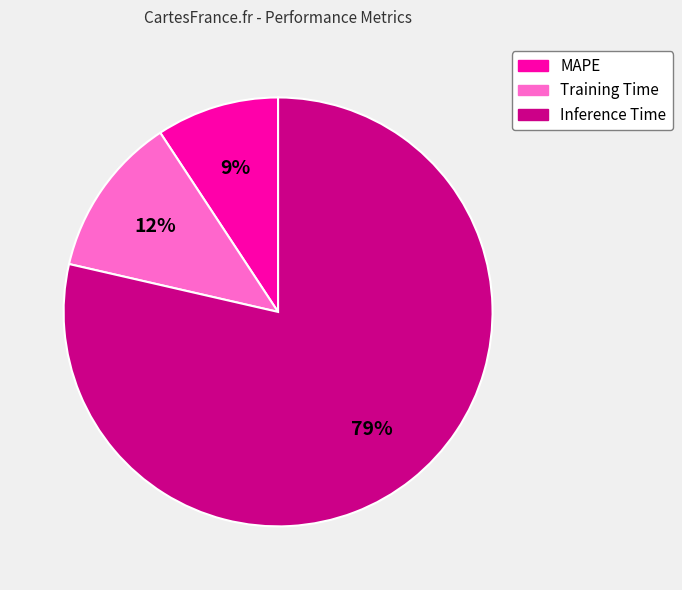

Which category has the smallest portion of the pie?

MAPE